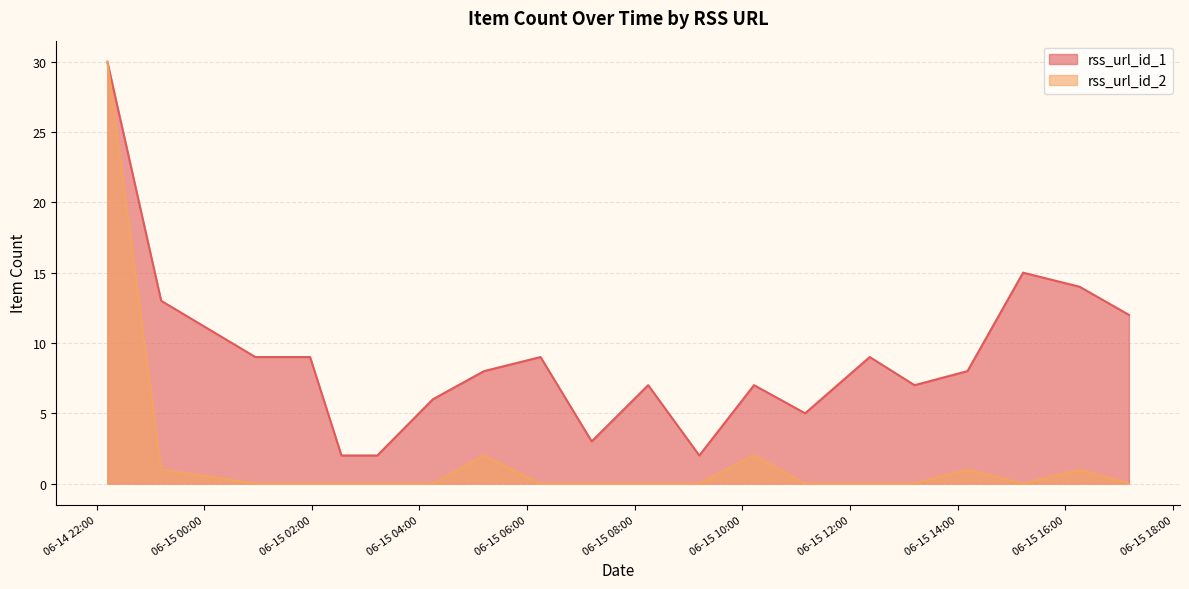

Which series has the largest total across all categories?

rss_url_id_1